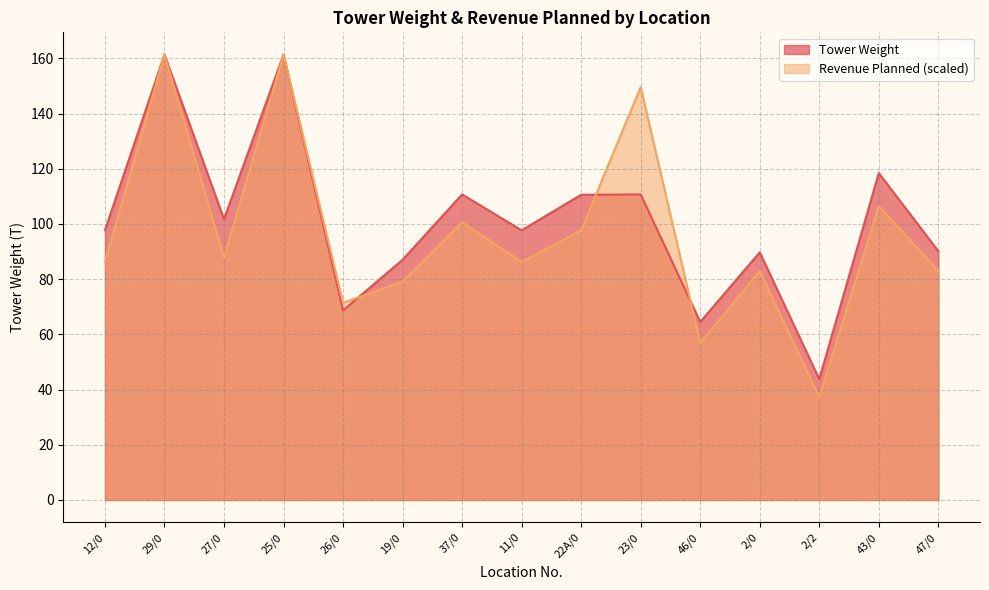

What value does the Revenue Planned series have at 2/2?

37.2